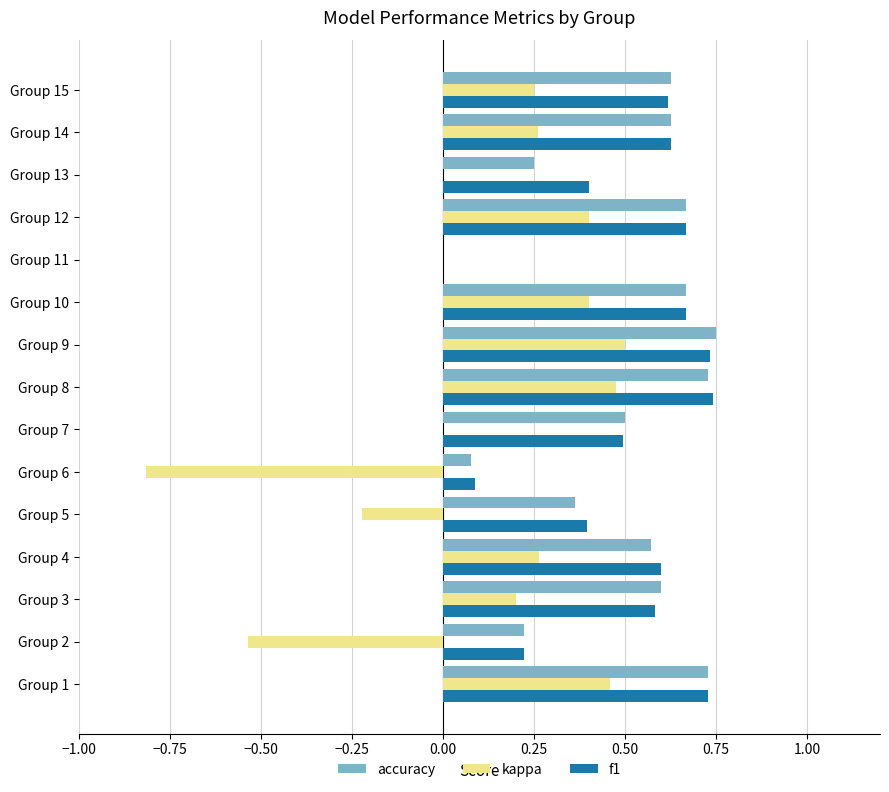

Is it true that f1 equals 0.2 at Group 2?

True